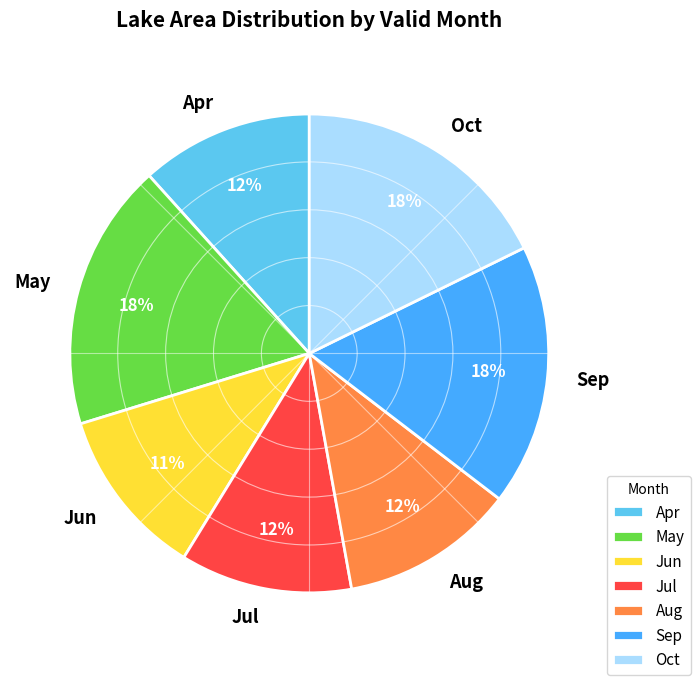

Approximately how many times larger is the value at May compared to Sep?

1.0